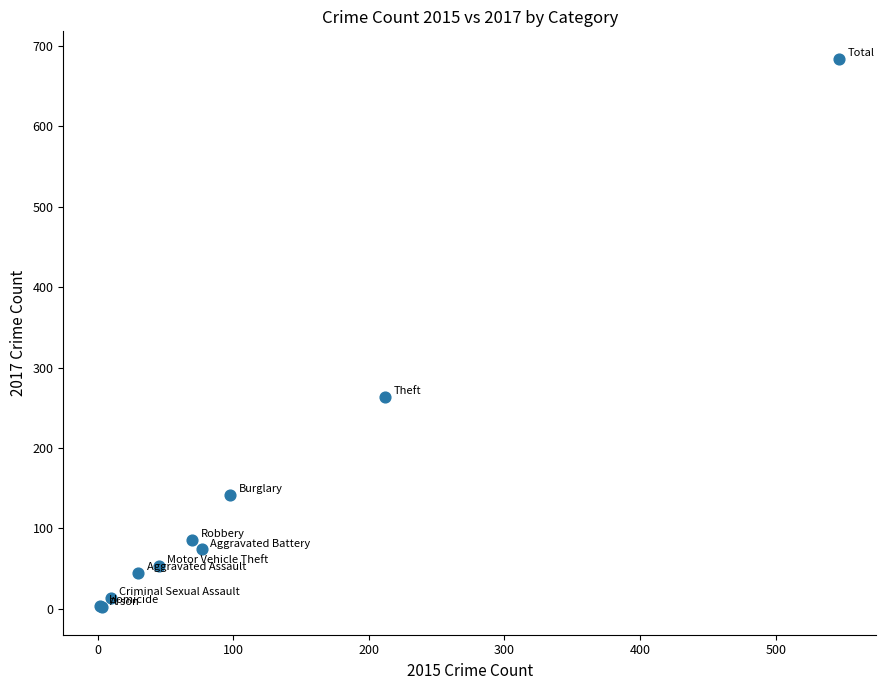

What Y value in the scatter plot is closest to 343?

264